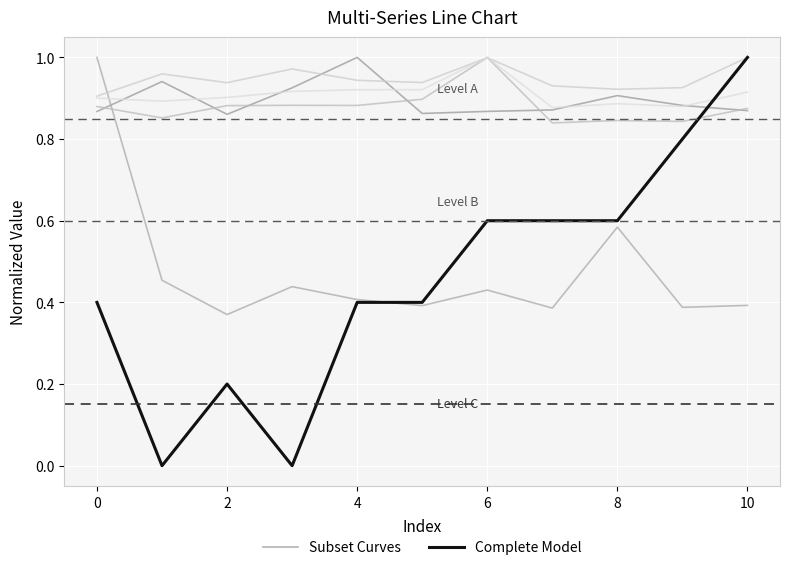

After their last crossing, which series has the higher values: Complete Model or Subset Curves?

Complete Model